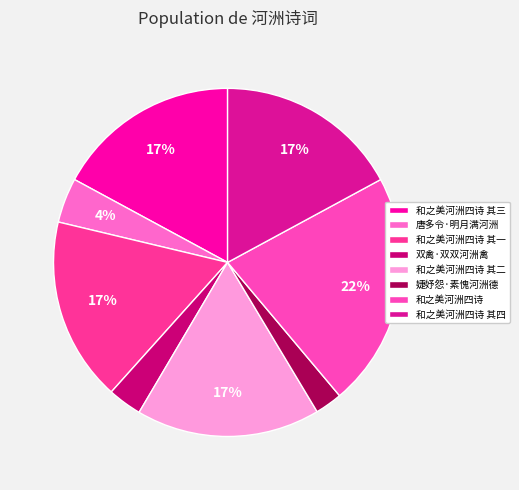

Rank the categories by value from highest to lowest.

和之美河洲四诗, 和之美河洲四诗 其四, 和之美河洲四诗 其三, 和之美河洲四诗 其一, 和之美河洲四诗 其二, 唐多令·明月满河洲, 双禽·双双河洲禽, 婕妤怨·素愧河洲德